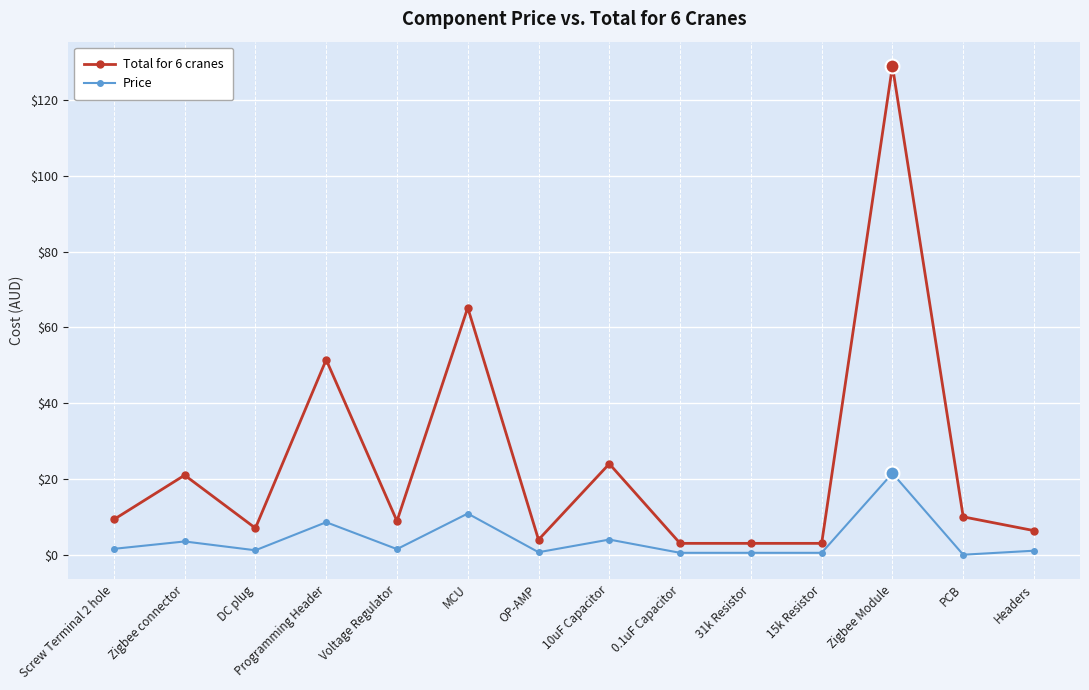

Rank the series by their average value, from highest to lowest.

Total for 6 cranes, Price